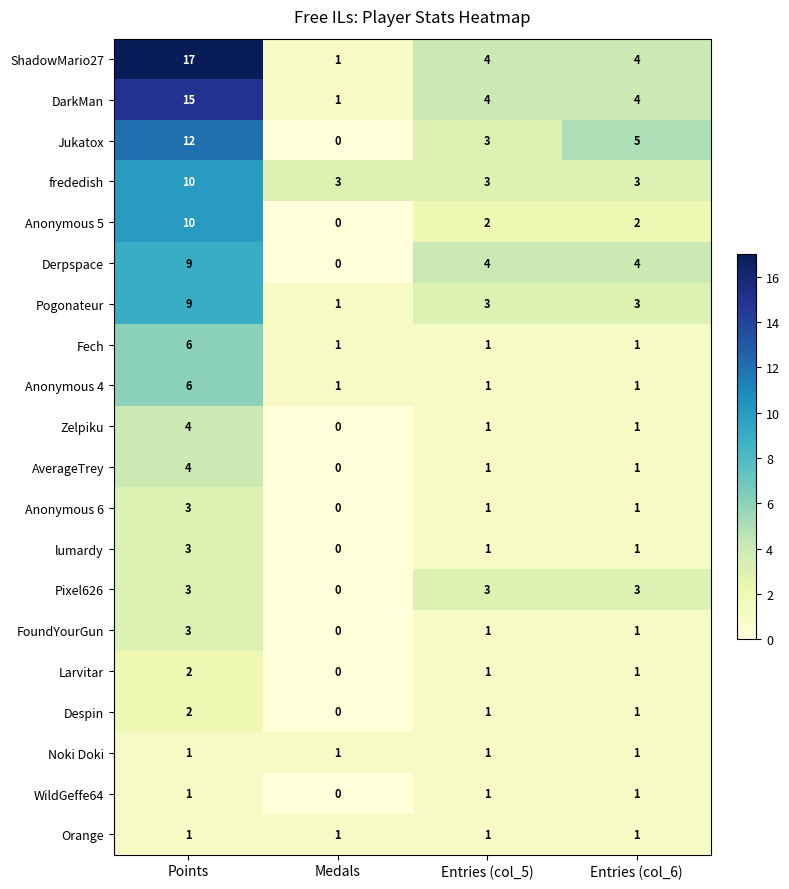

What is the sum of all Derpspace values?

17